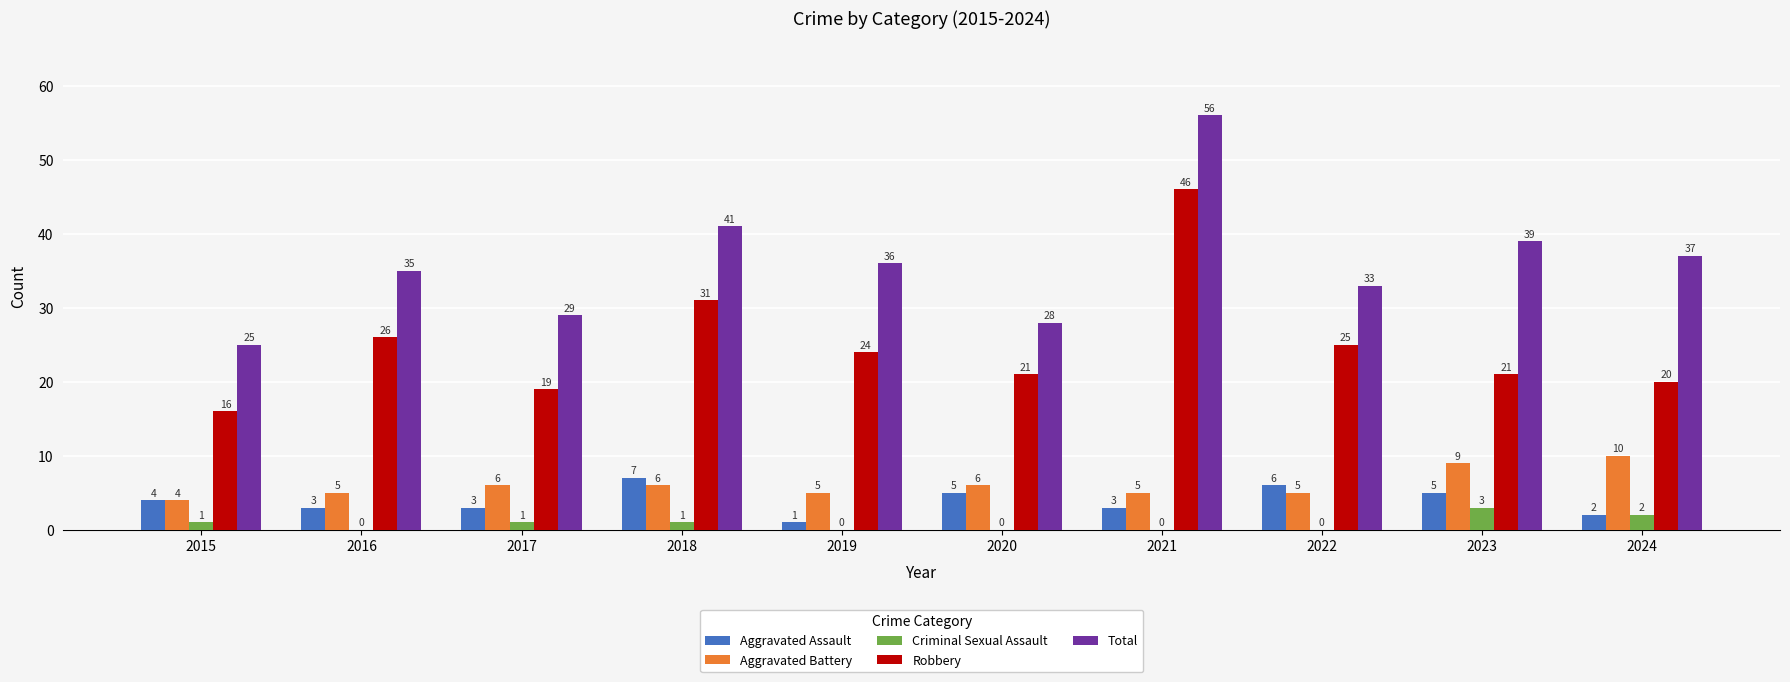

Is it true that Total equals 15 at 2018?

False